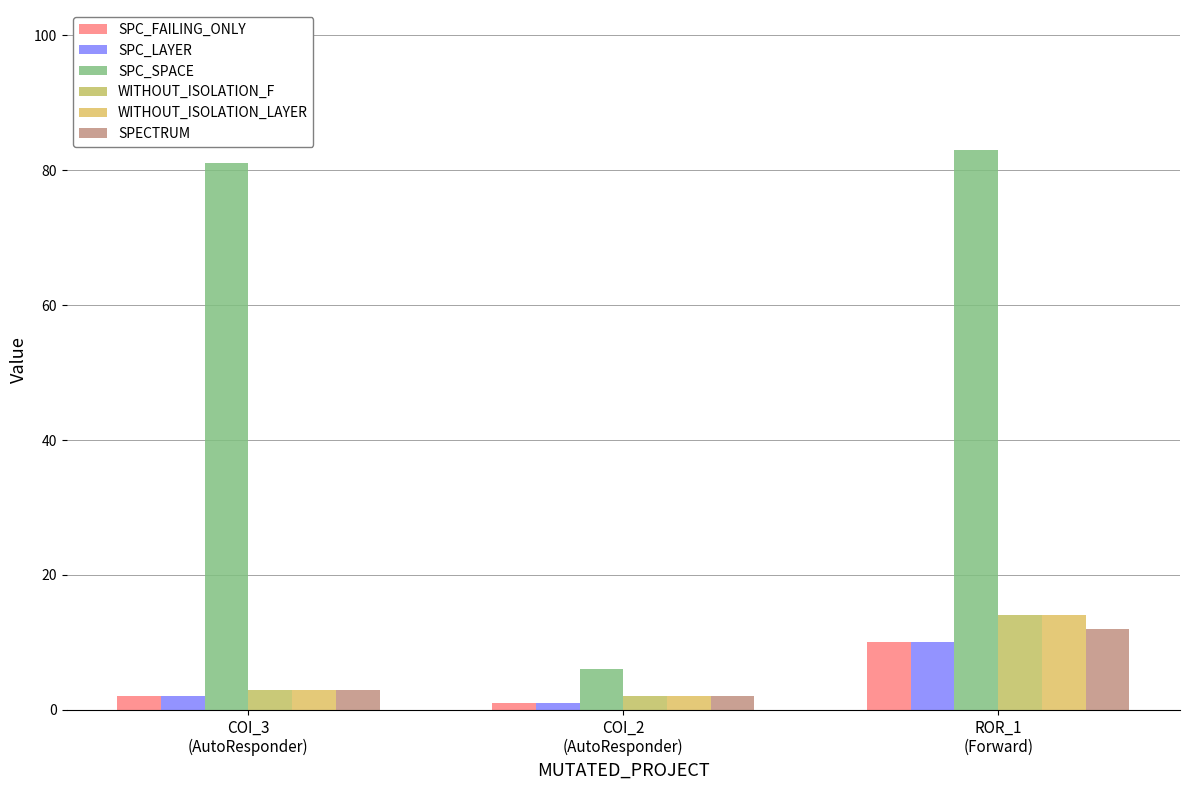

Is the value of SPC_LAYER at ROR_1
(Forward) greater than the value of SPC_SPACE at COI_2
(AutoResponder)?

Yes